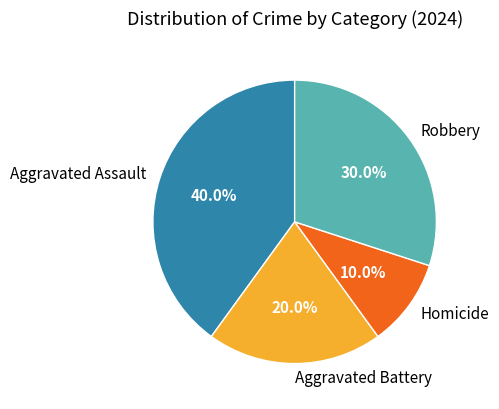

To the nearest percent, what is the difference between the largest and smallest slice percentages?

30%